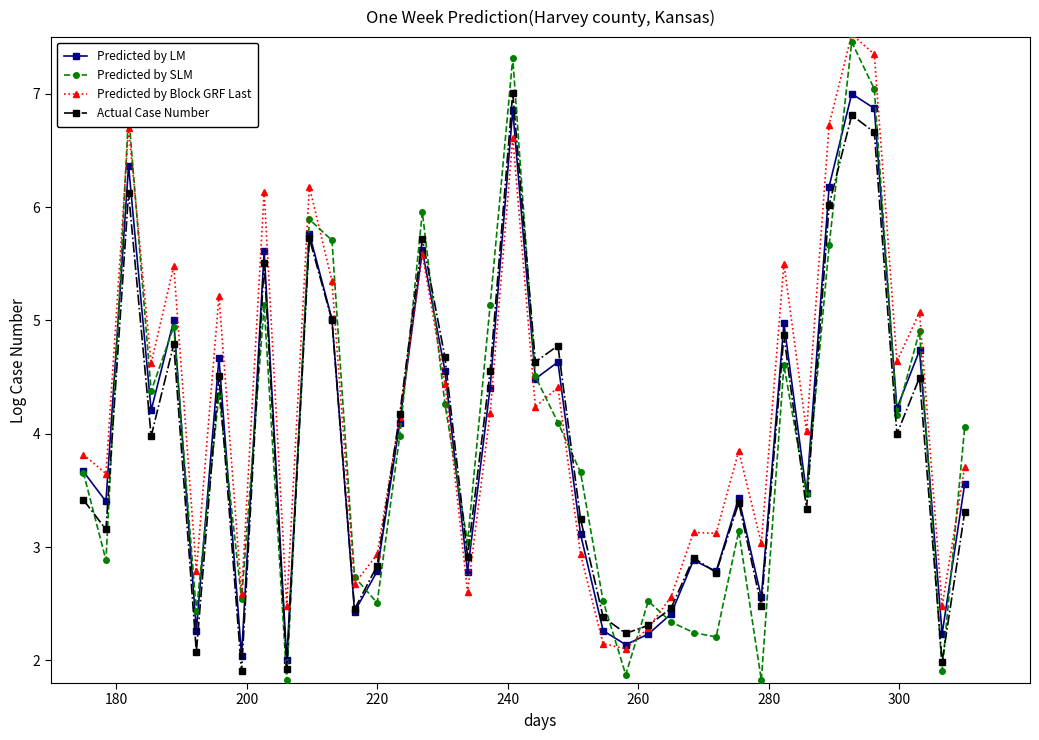

What is the maximum value for Actual Case Number?

7.0